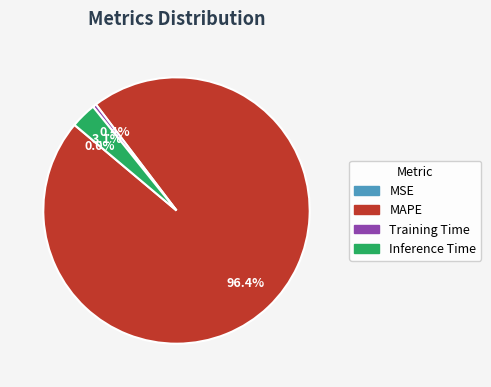

To the nearest percent, what is the difference between the Inference Time and MAPE slice percentages?

93%